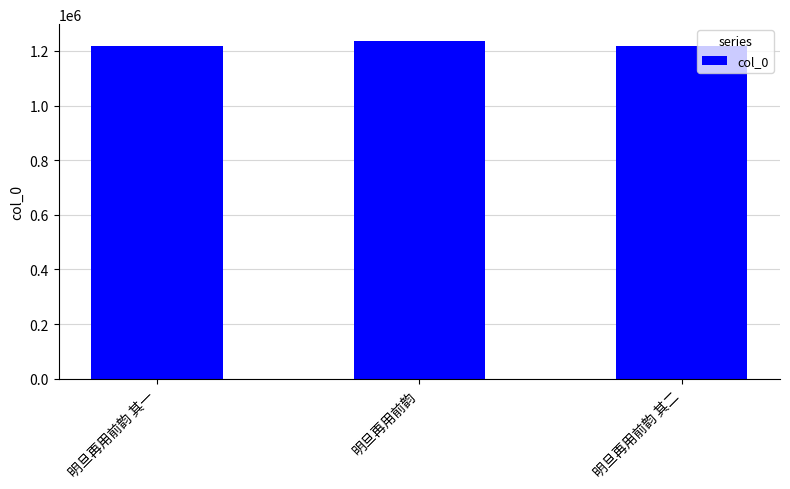

What is the maximum value shown in the chart?

1236414